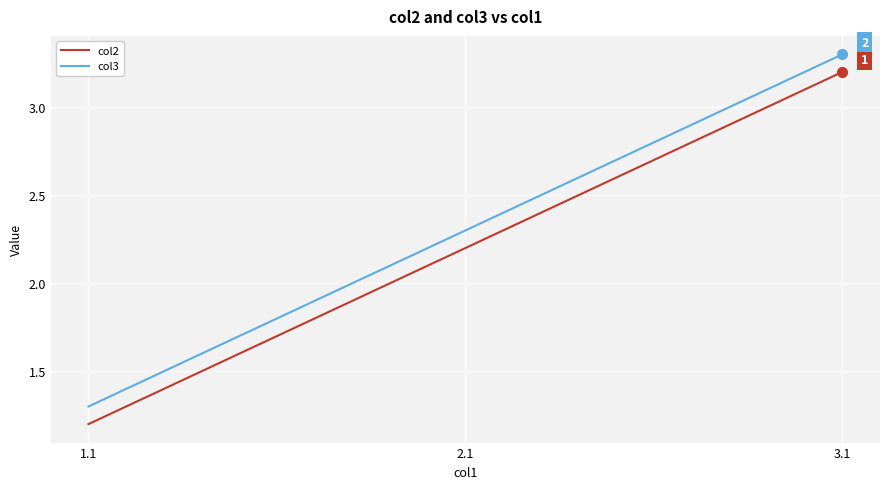

What is the difference between the highest and lowest values at 1.1?

0.1